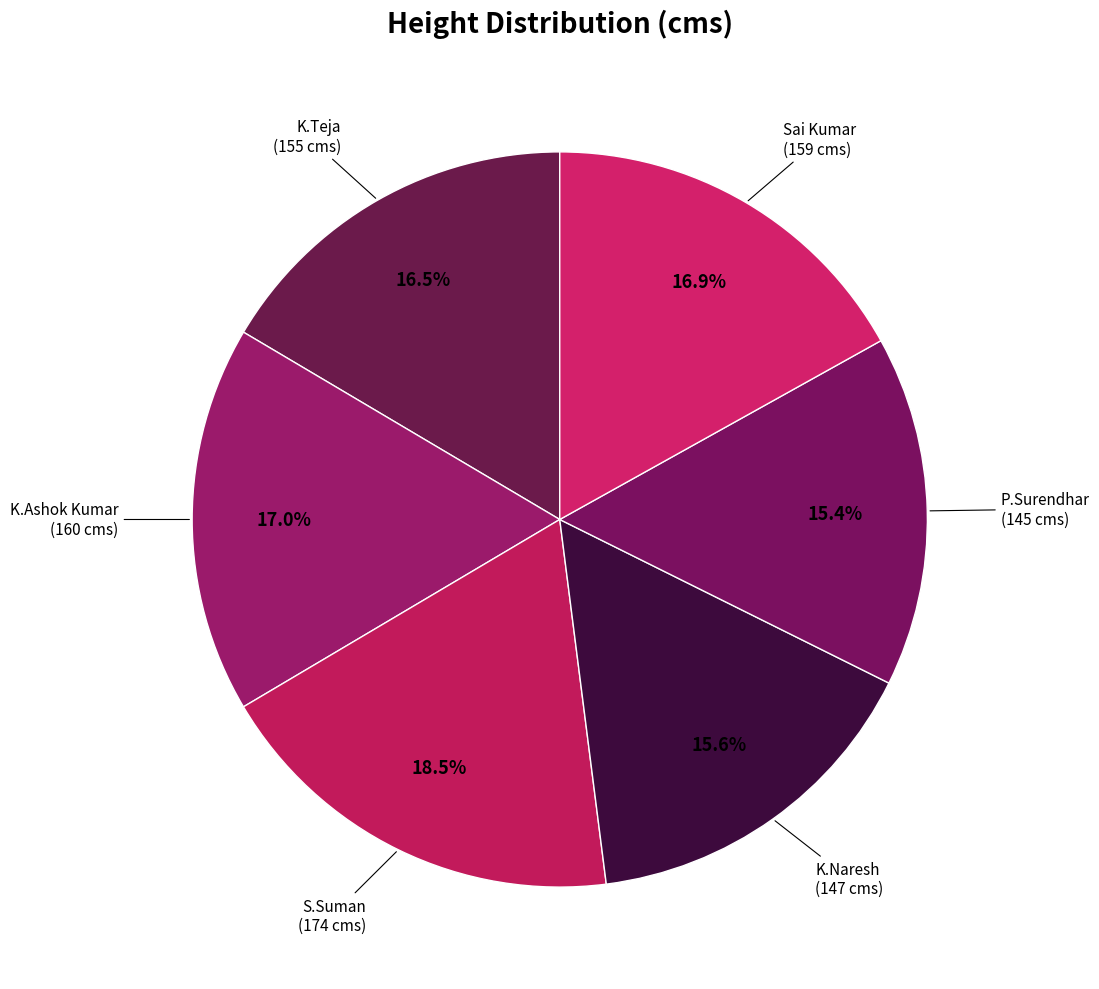

What is the smallest slice in the pie chart?

P.Surendhar